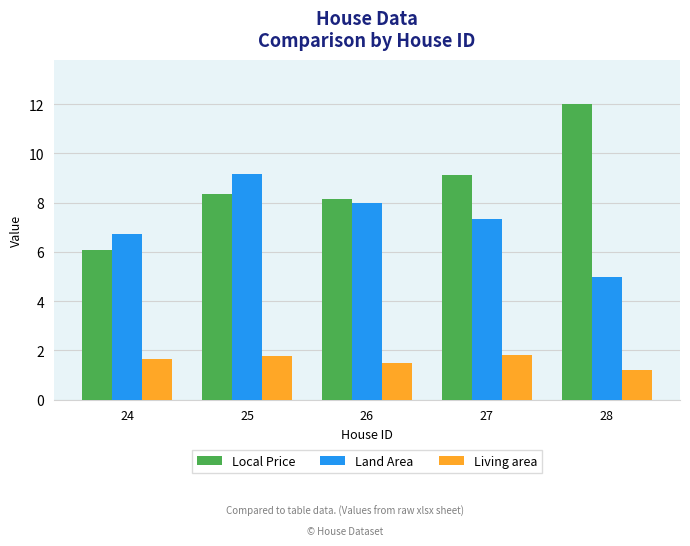

At which category is the sum across all series the highest?

25